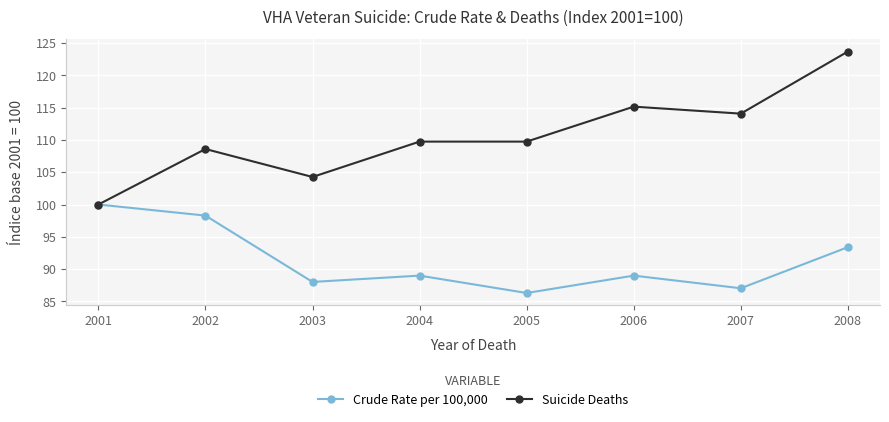

What is the difference between the highest and lowest values at 2005?

23.4